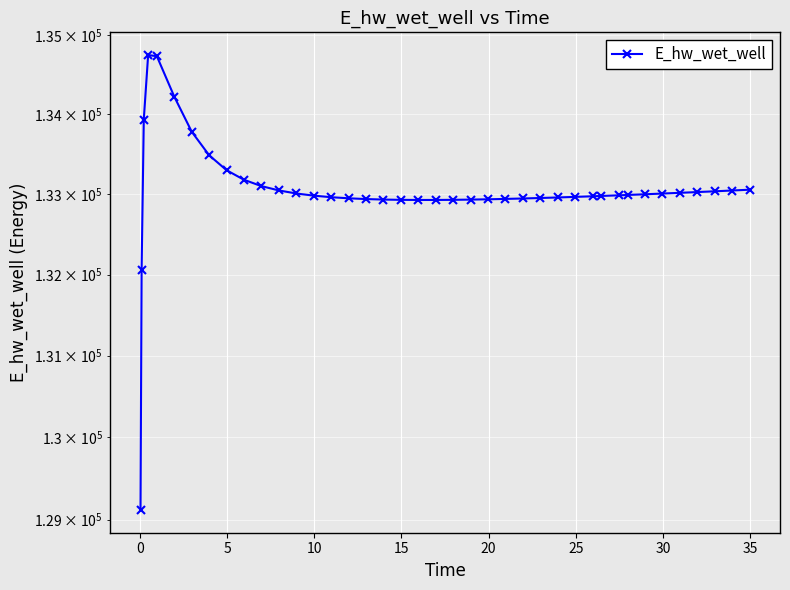

Is it true that the value at 34 is 43812.3?

False